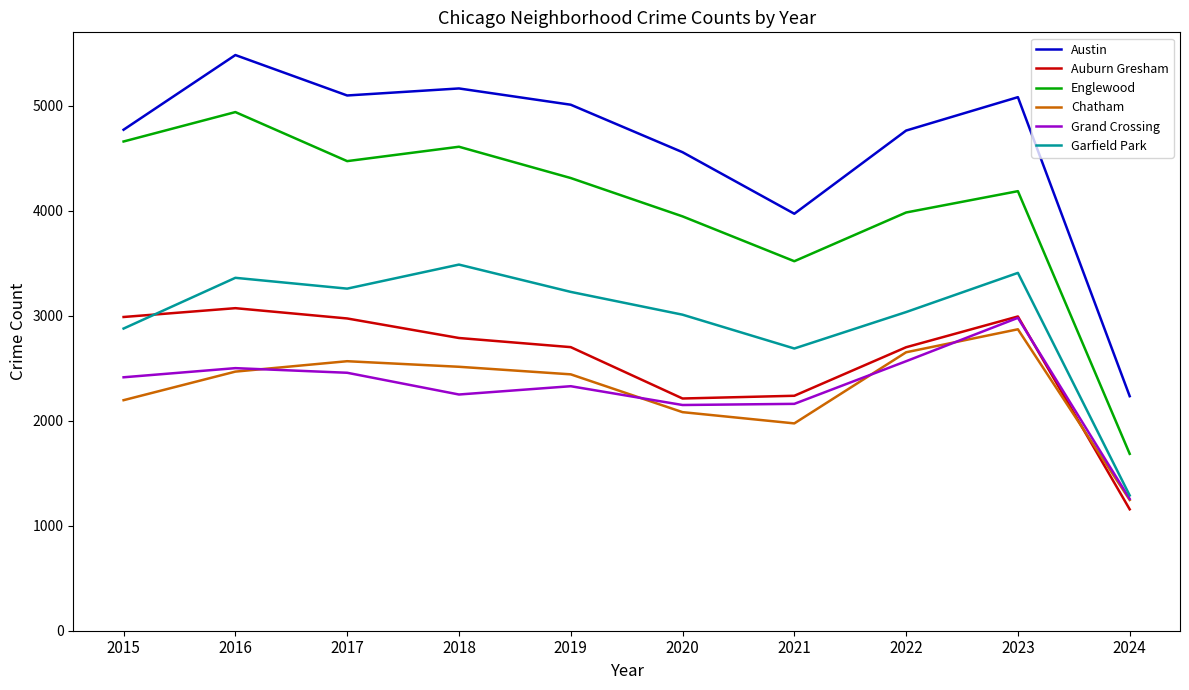

Which series has the largest range (max minus min)?

Englewood